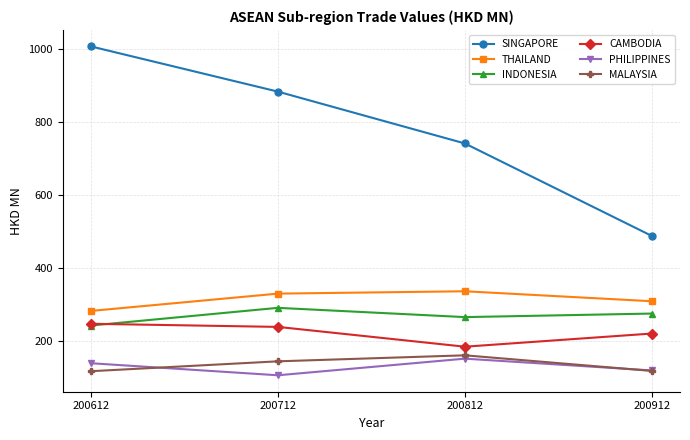

True or false: SINGAPORE and THAILAND intersect in this chart.

False